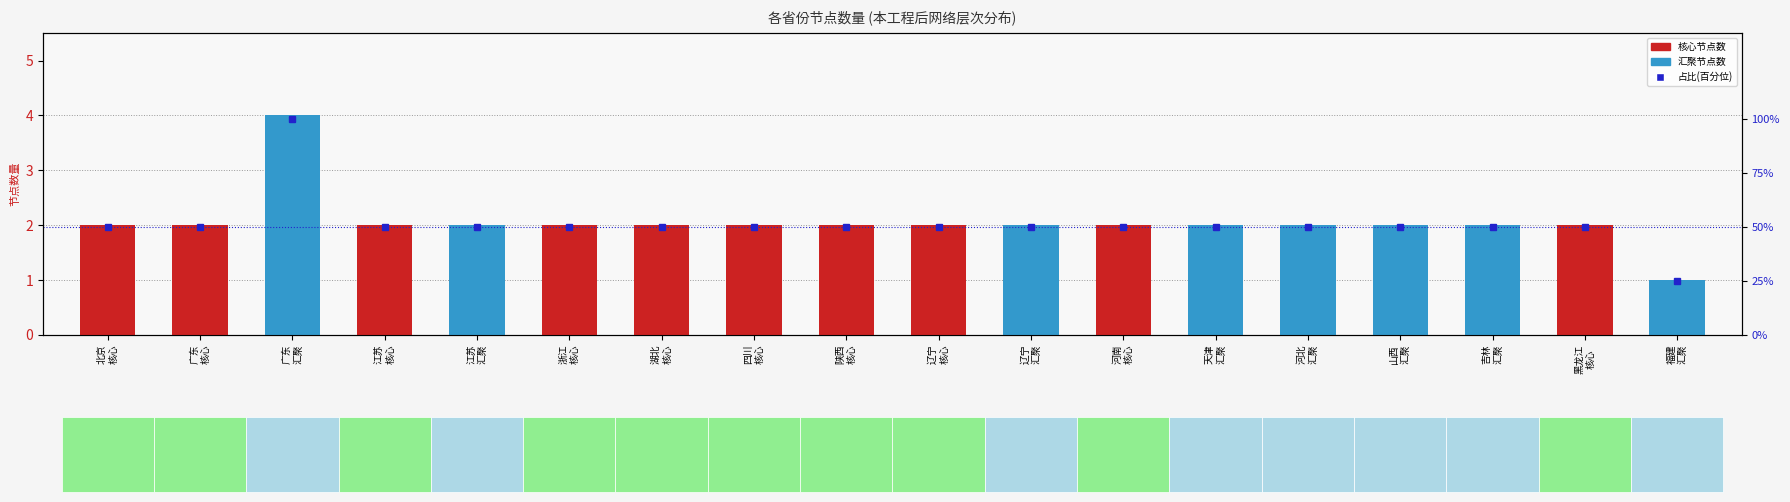

What is the ratio of the value at 辽宁
汇聚 to the value at 湖北
核心?

1.0